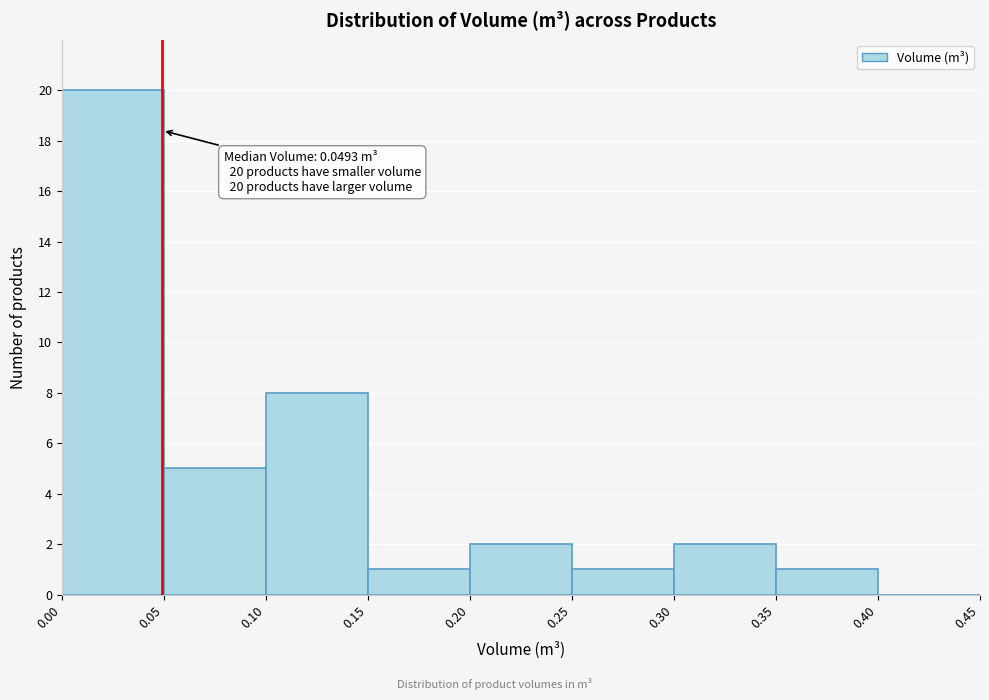

Over which range of the x-axis is the bar tallest?

0.00 to 0.05